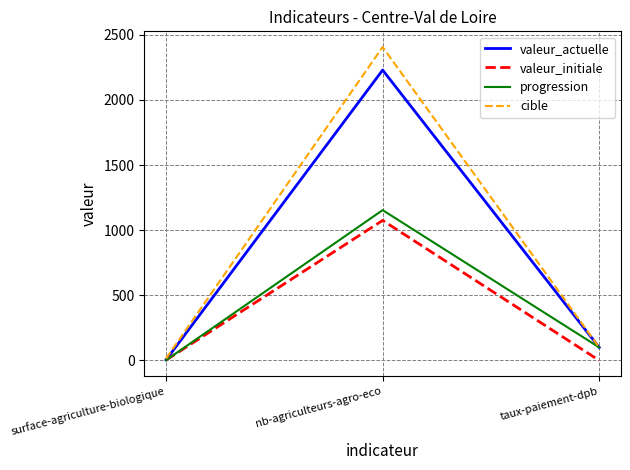

True or false: valeur_initiale has a value of -578.4 at taux-paiement-dpb.

False